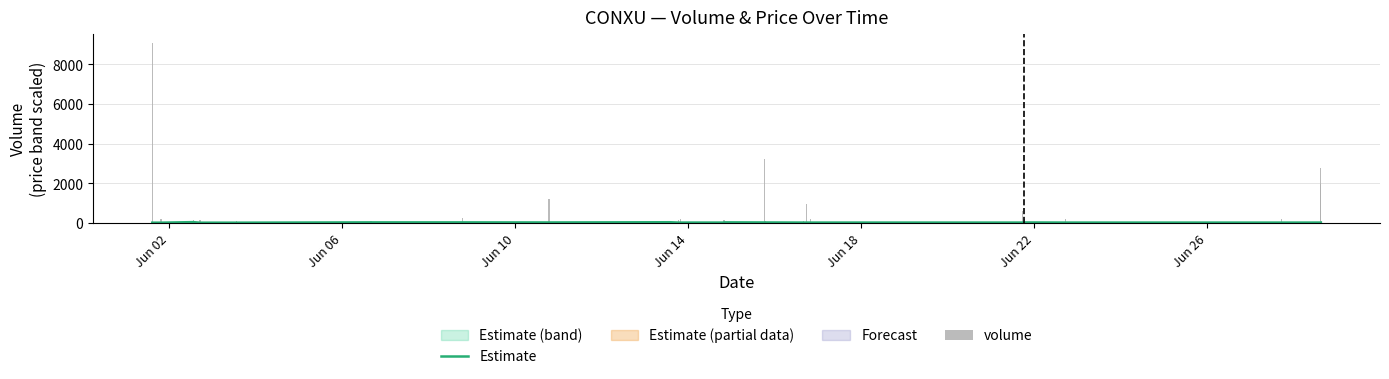

Reading left to right, what are all the values shown in this chart?

Estimate: 0.0	0.2	27.3	0.0	0.0	15.3	15.3	10.9	21.9	5.5	5.5	5.5	5.5	16.4	10.9	10.9	5.5	5.5	5.5	5.5	10.9	5.5	4.5	5.5	5.5	5.5
volume: 9078.0	169.0	114.0	110.0	100.0	100.0	250.0	1196.0	102.0	141.0	100.0	200.0	102.0	115.0	3200.0	100.0	100.0	948.0	200.0	593.0	200.0	200.0	189.0	1969.0	2772.0	100.0